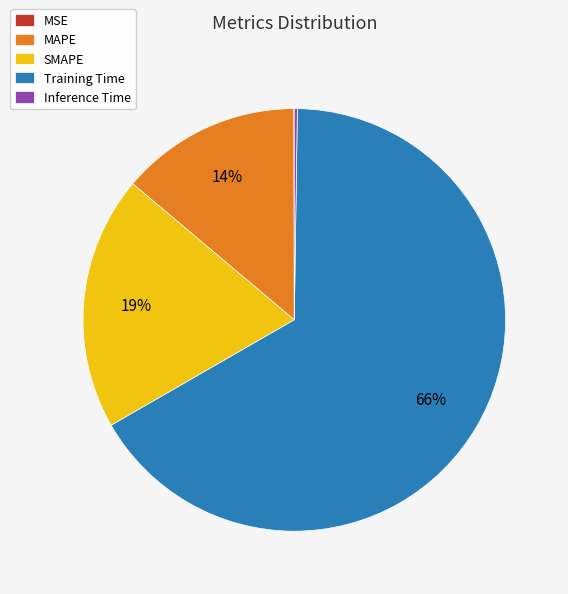

What is the largest slice in the pie chart?

Training Time